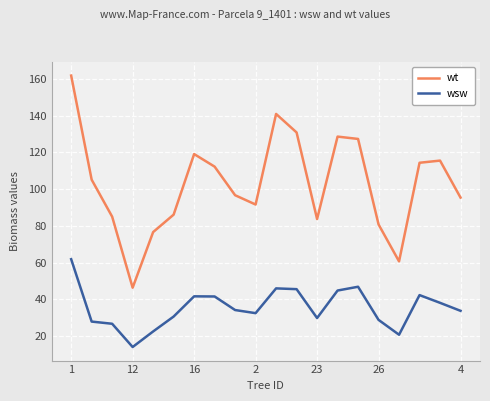

What is the minimum value for wt?

46.3